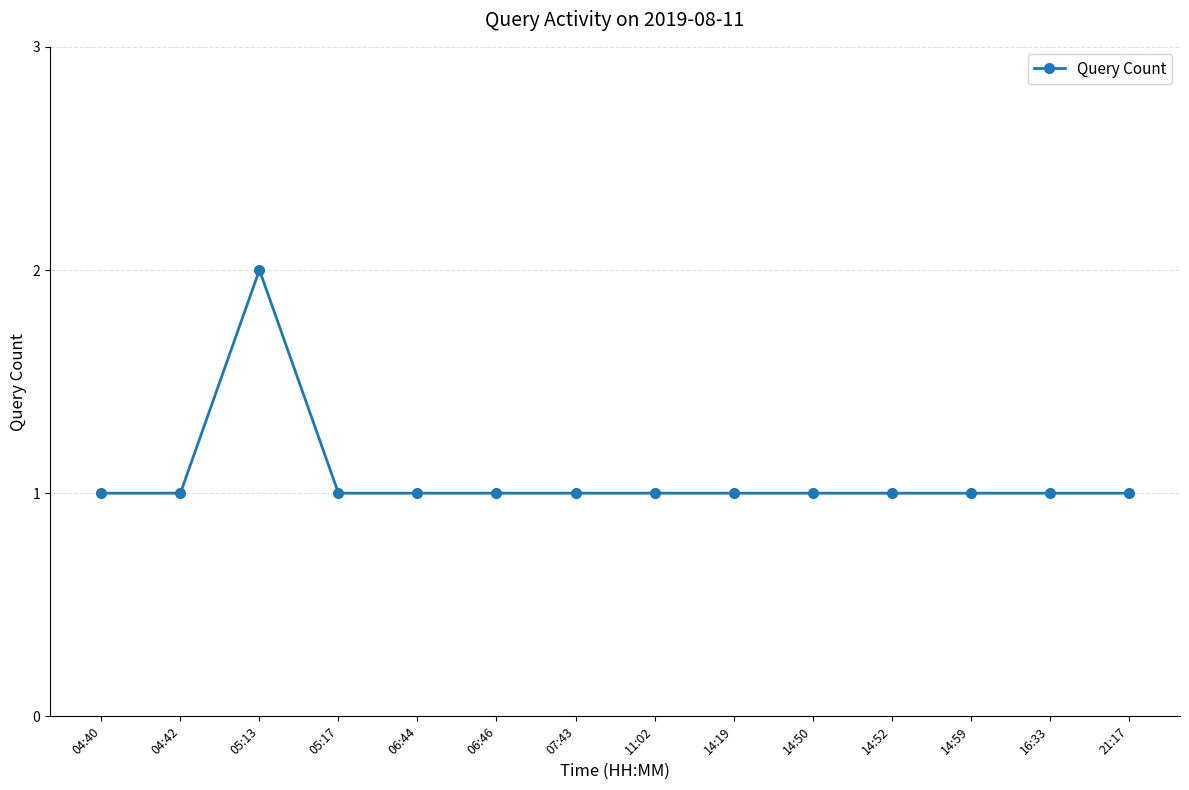

What is the value of the 1st point from the left?

1